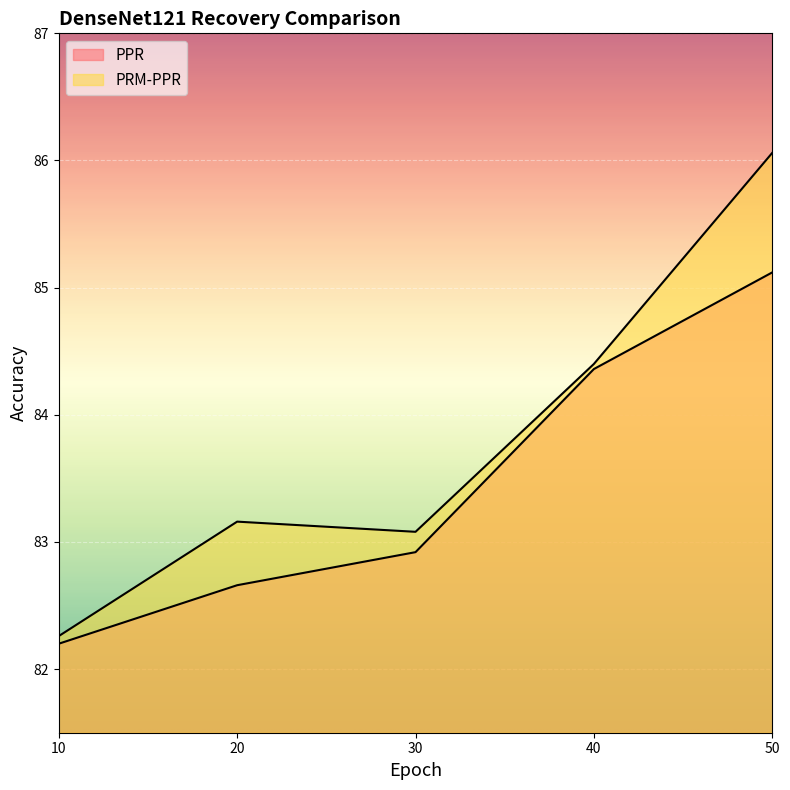

What is the difference between the highest and lowest values at 20?

0.5